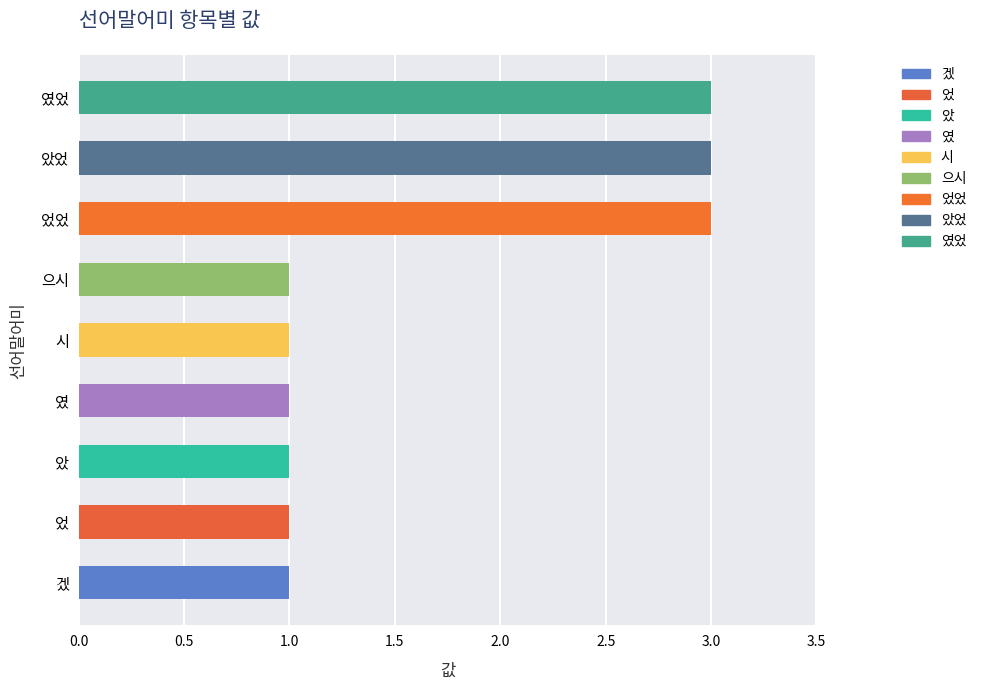

True or false: the data shows 3 at 았었.

True